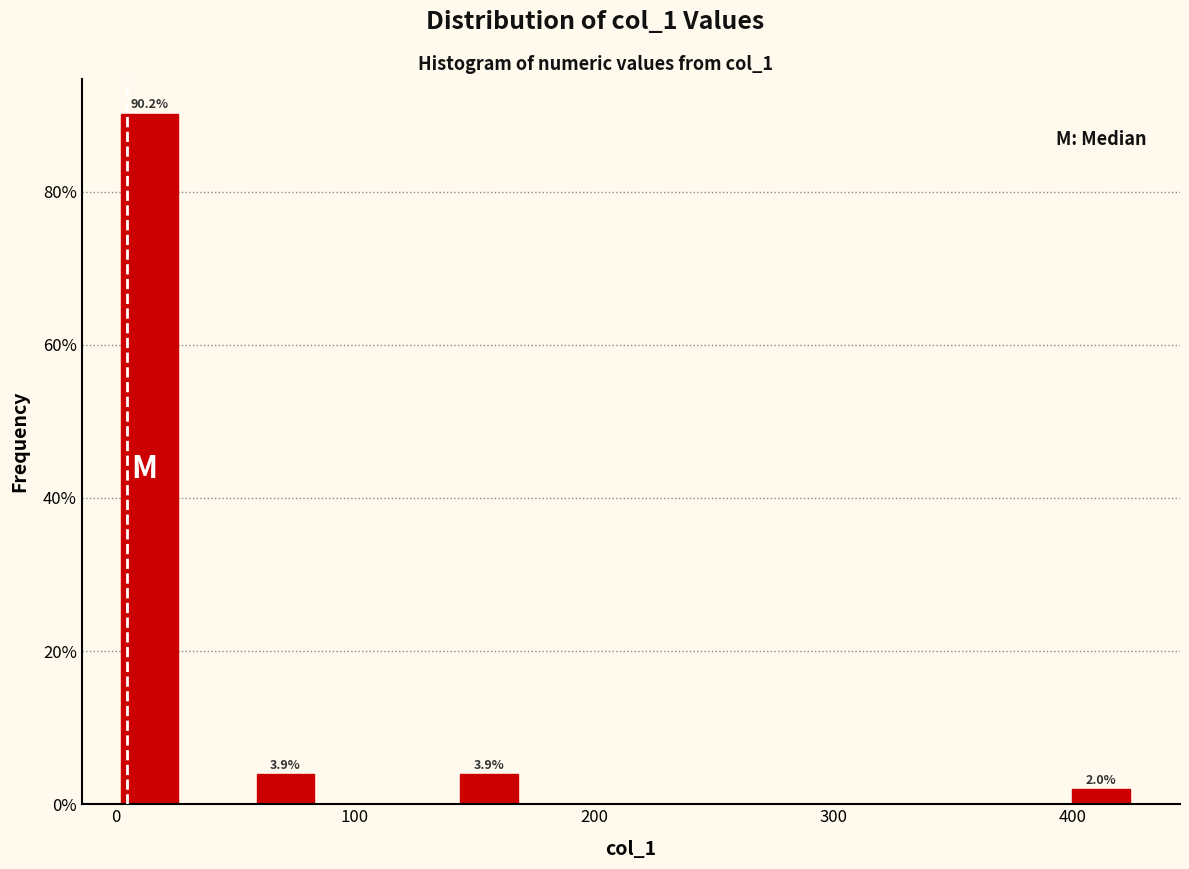

Around what value on the x-axis is the tallest bar? Give the approximate position of its centre, as read against the axis.

10